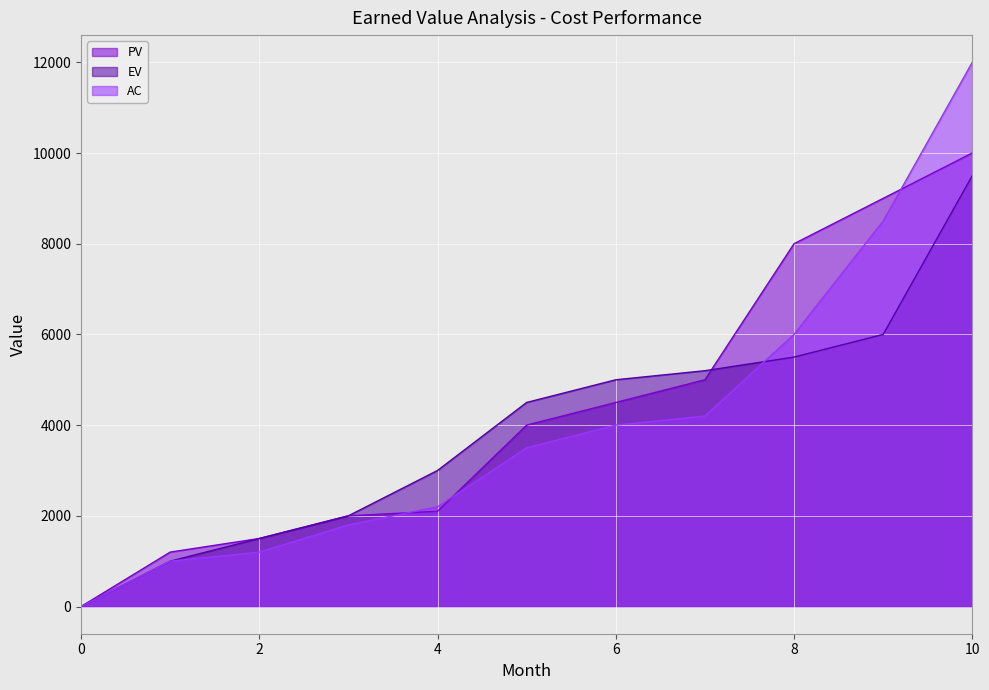

Which series has the largest range (max minus min)?

AC